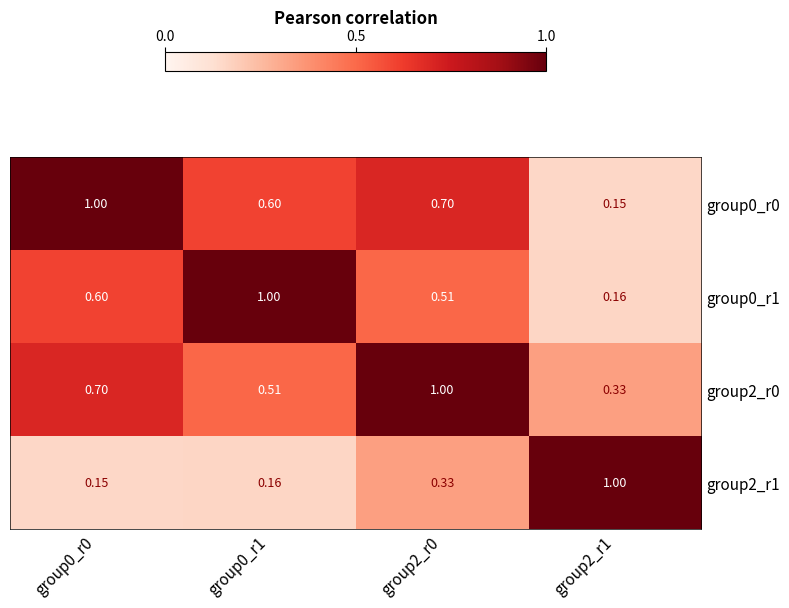

Reading left to right, what are all the values shown in this chart?

group0_r0: group0_r0=1.0	group0_r1=0.6	group2_r0=0.7	group2_r1=0.1
group0_r1: group0_r0=0.6	group0_r1=1.0	group2_r0=0.5	group2_r1=0.2
group2_r0: group0_r0=0.7	group0_r1=0.5	group2_r0=1.0	group2_r1=0.3
group2_r1: group0_r0=0.1	group0_r1=0.2	group2_r0=0.3	group2_r1=1.0